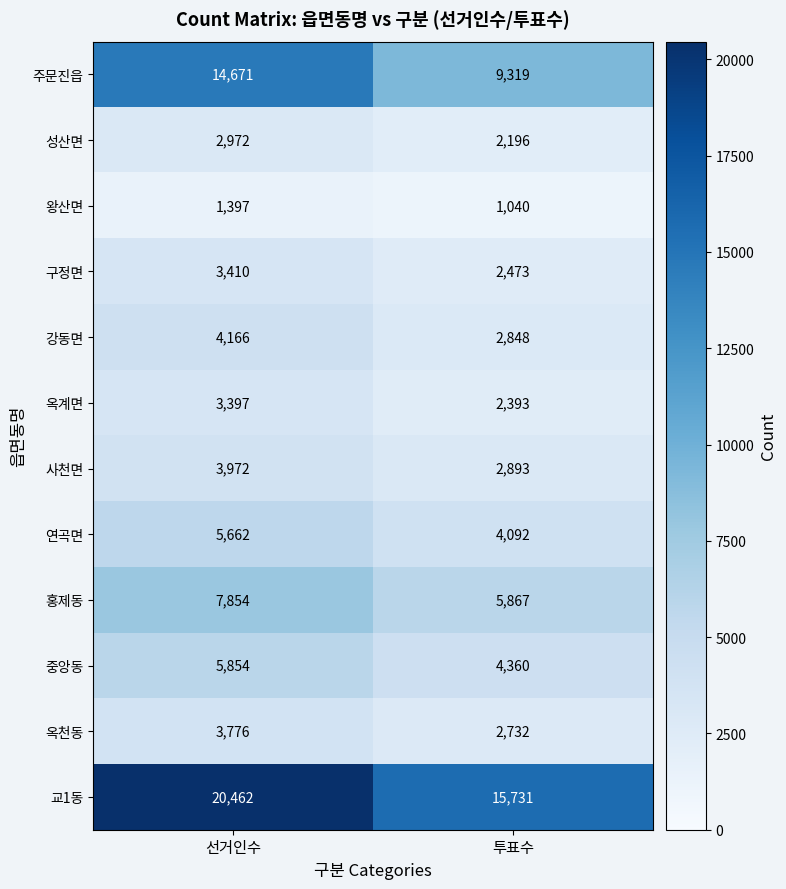

What is the spread (max minus min) of values at 투표수?

14691